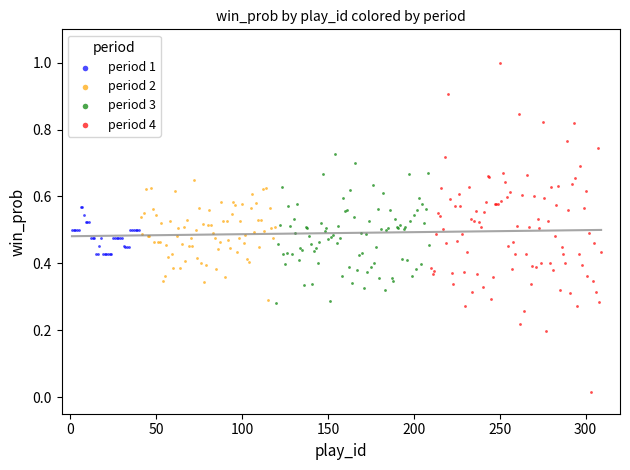

Which series contains the highest Y value?

period 4